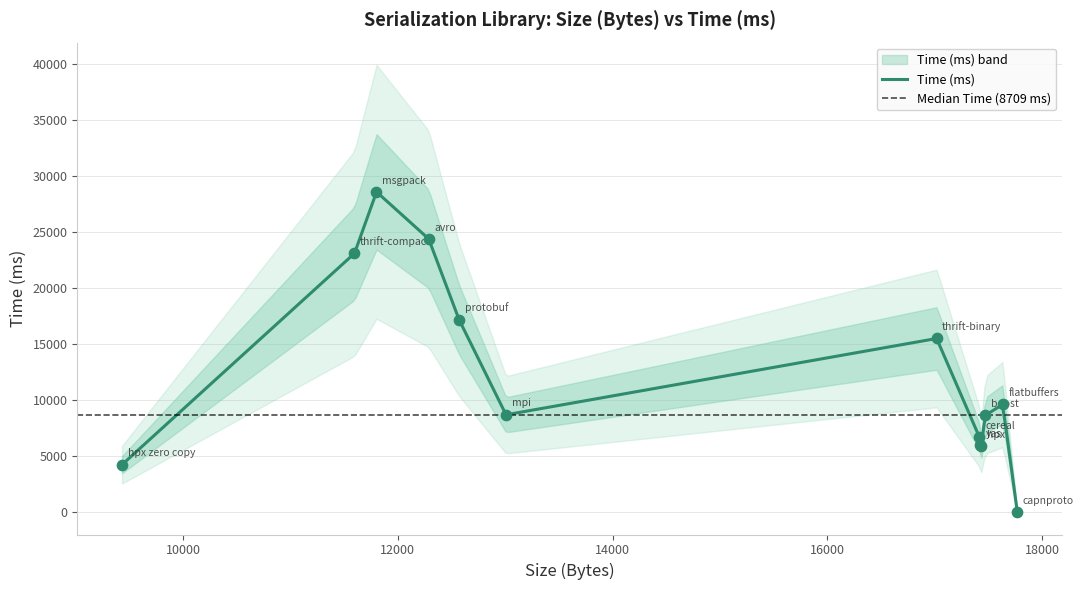

Which series has the largest Y range (max minus min)?

Time (ms)